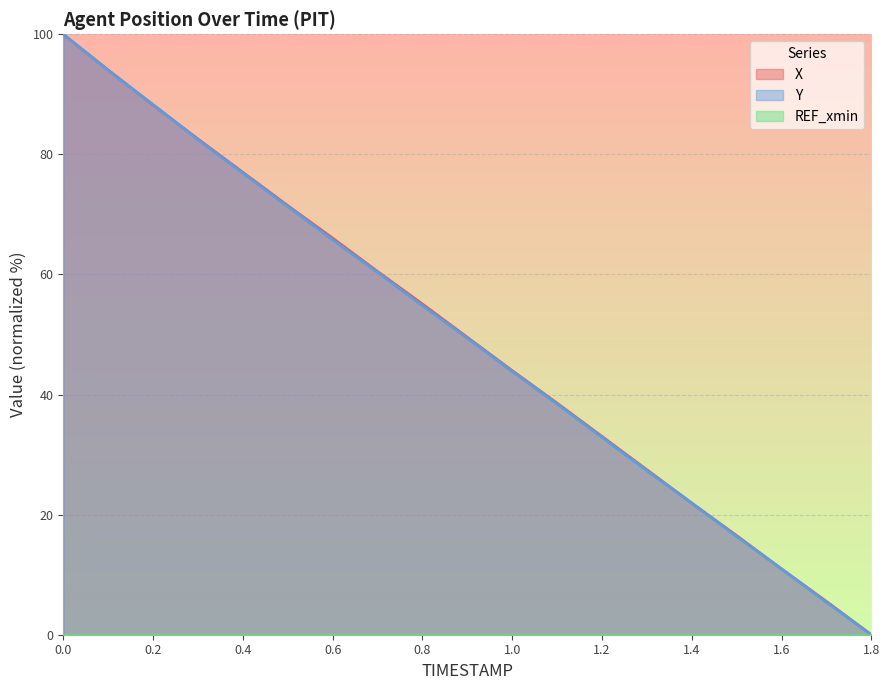

The Y series shows 54.8 at 0.8. True or false?

True